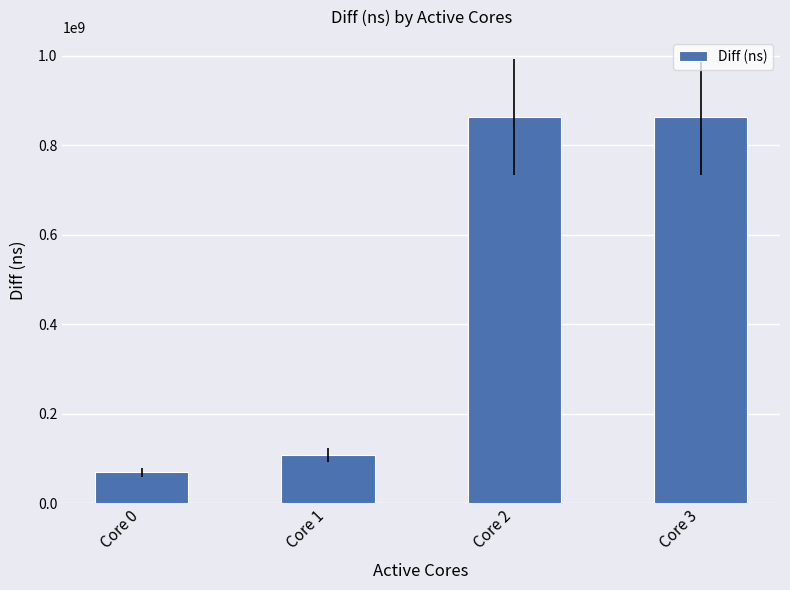

Where is the data nearest to the value 465647711?

Core 1